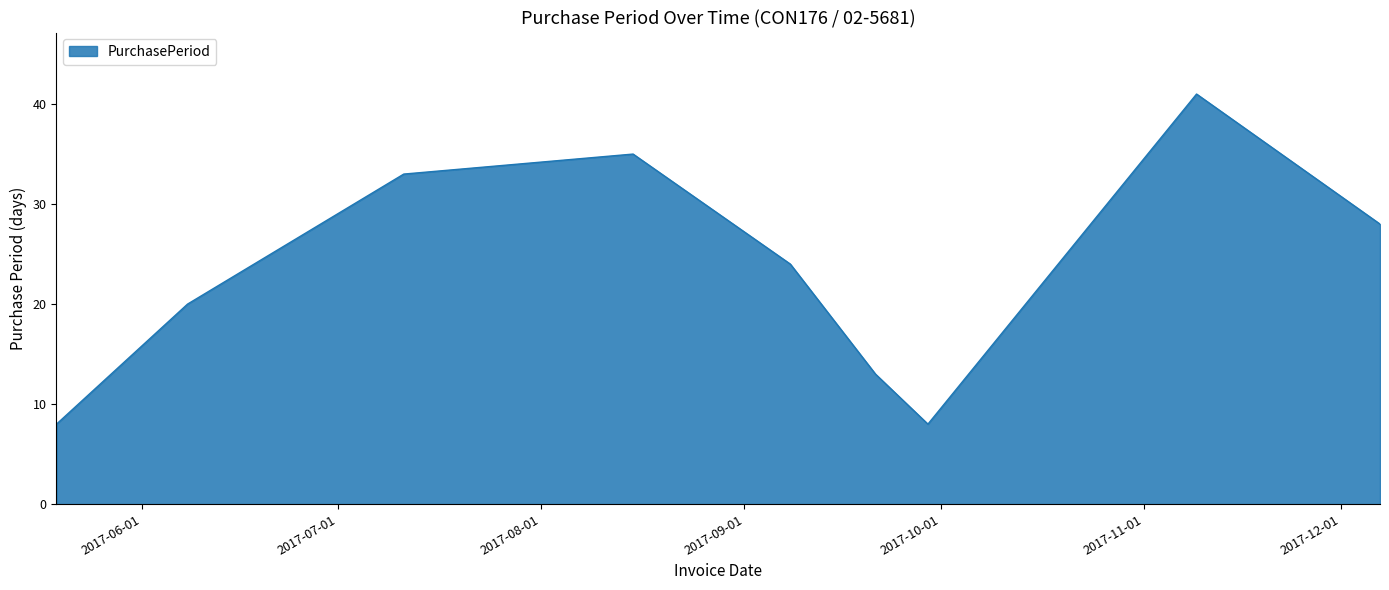

What is the greatest value displayed?

41